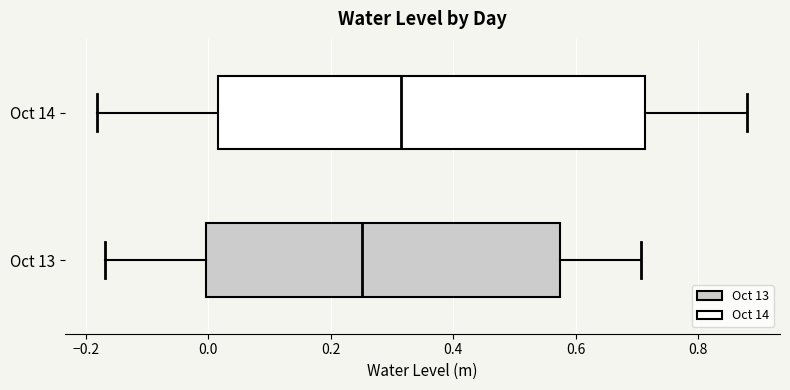

Which box's median line is the furthest to the left?

Oct 13